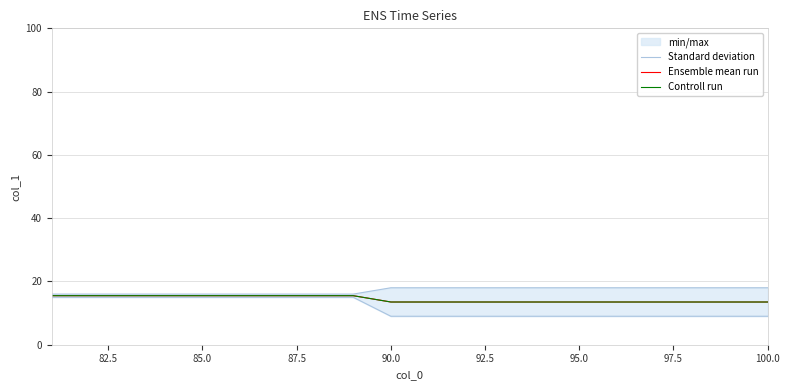

True or false: Ensemble mean run and Controll run intersect in this chart.

False